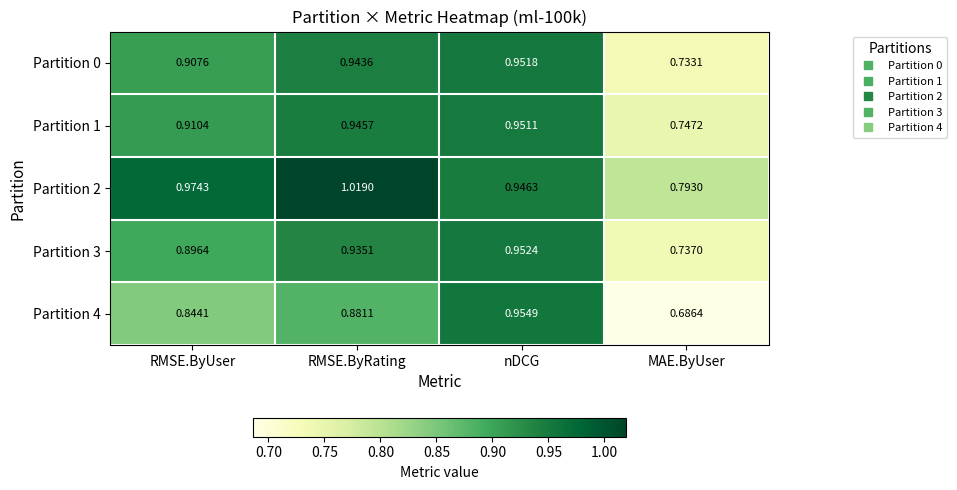

At which category does the chart reach its peak across all series?

RMSE.ByRating